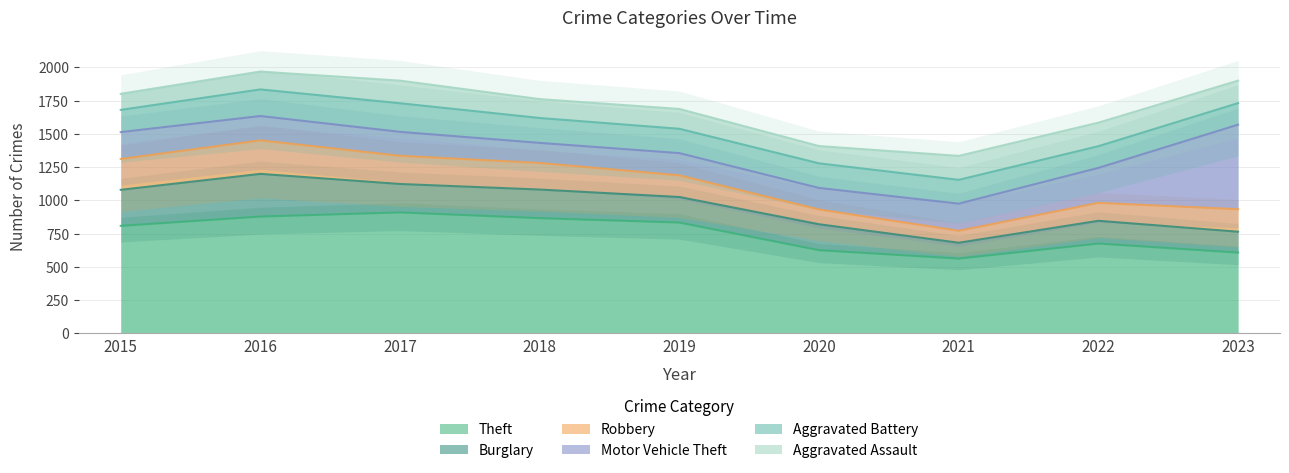

In Robbery, how many points are lower than both neighbors (excluding endpoints)?

1